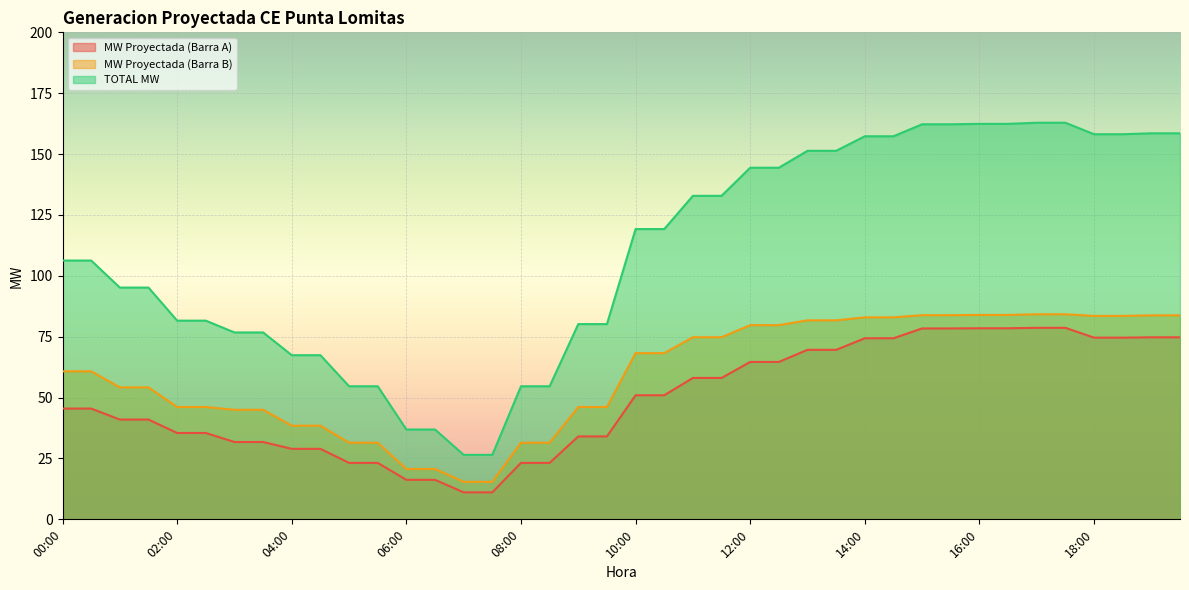

List the labels in order of MW Proyectada (Barra A) value, smallest first.

07:00, 07:30, 06:00, 06:30, 05:00, 05:30, 08:00, 08:30, 04:00, 04:30, 03:00, 03:30, 09:00, 09:30, 02:00, 02:30, 01:00, 01:30, 00:00, 00:30, 10:00, 10:30, 11:00, 11:30, 12:00, 12:30, 13:00, 13:30, 14:00, 14:30, 18:00, 18:30, 19:00, 19:30, 15:00, 15:30, 16:00, 16:30, 17:00, 17:30